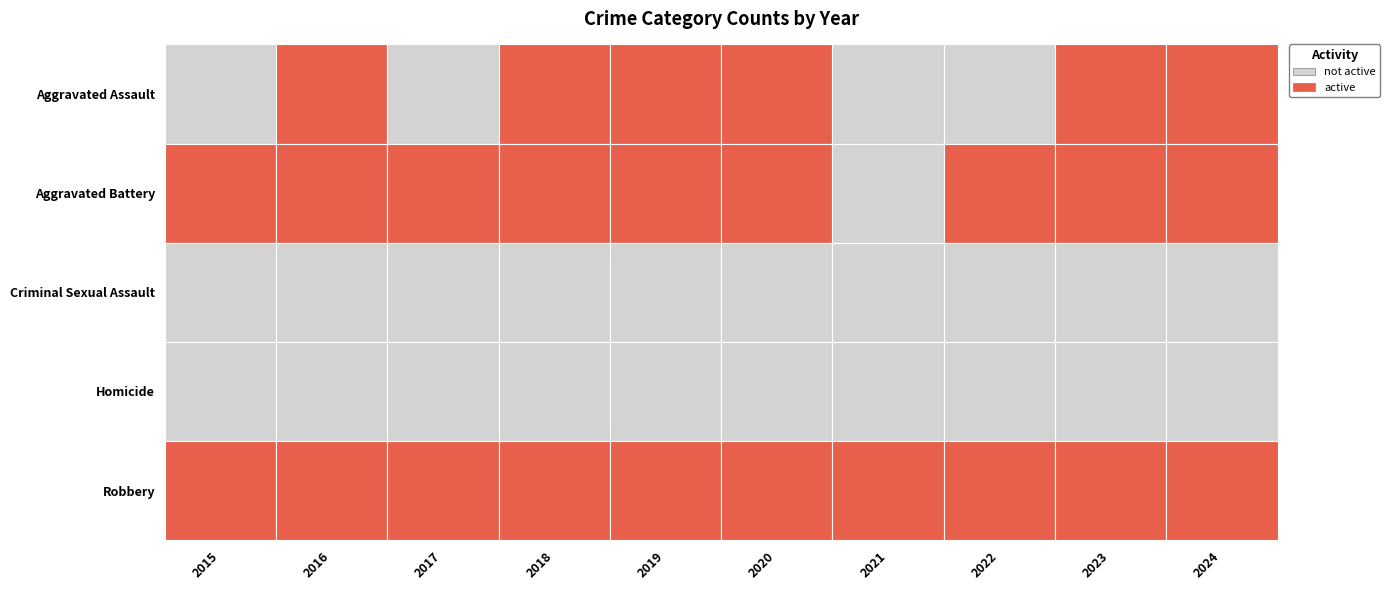

What is the difference between the maximum and second lowest values in the Criminal Sexual Assault series?

7